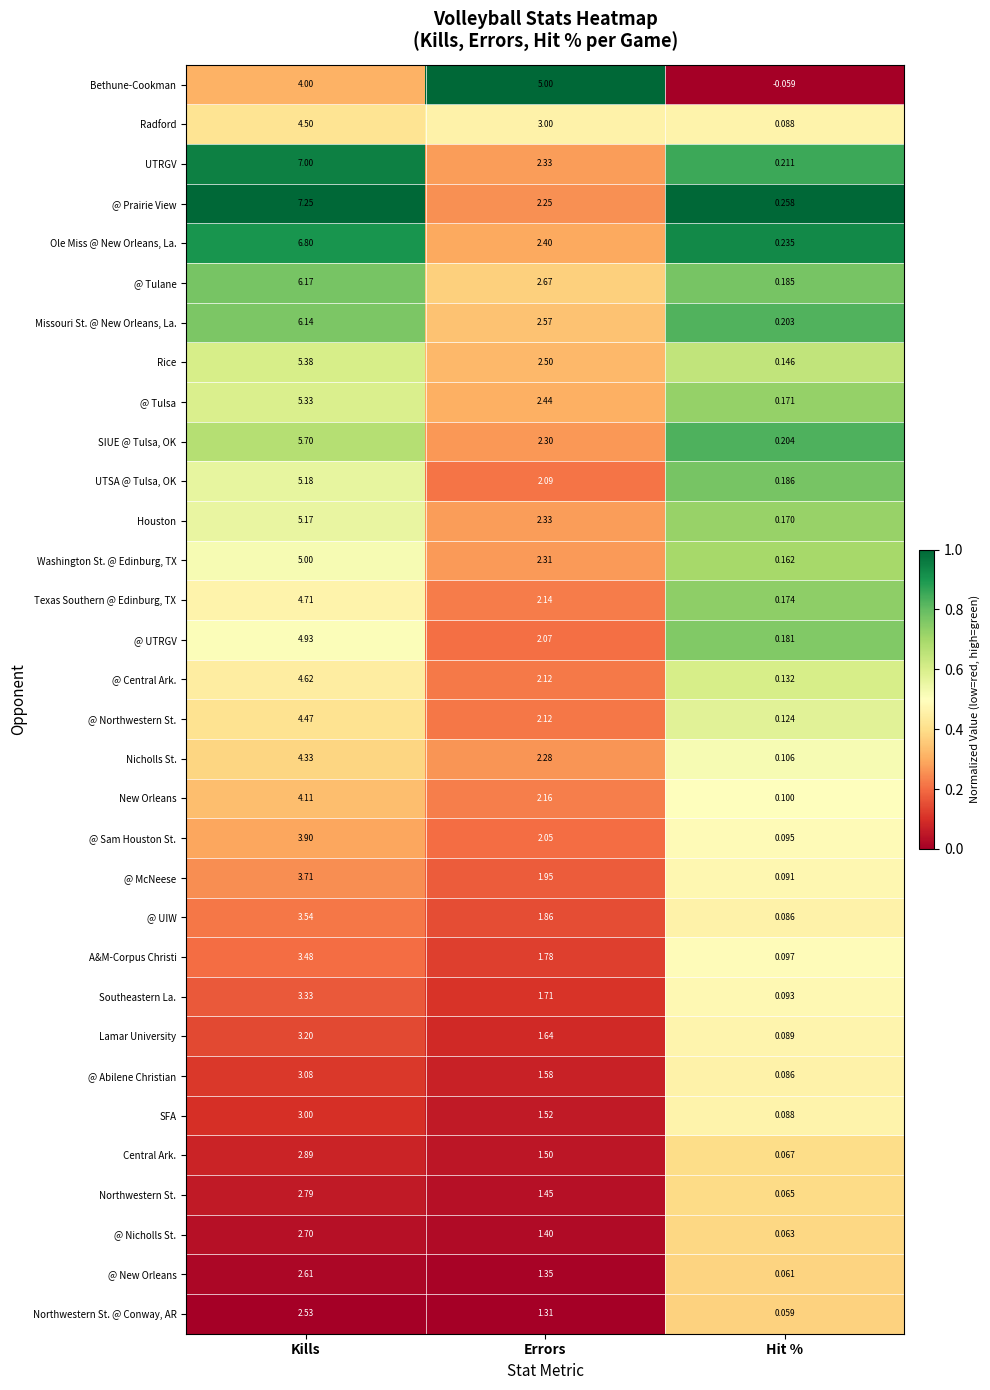

At which category does the chart reach its peak across all series?

Kills